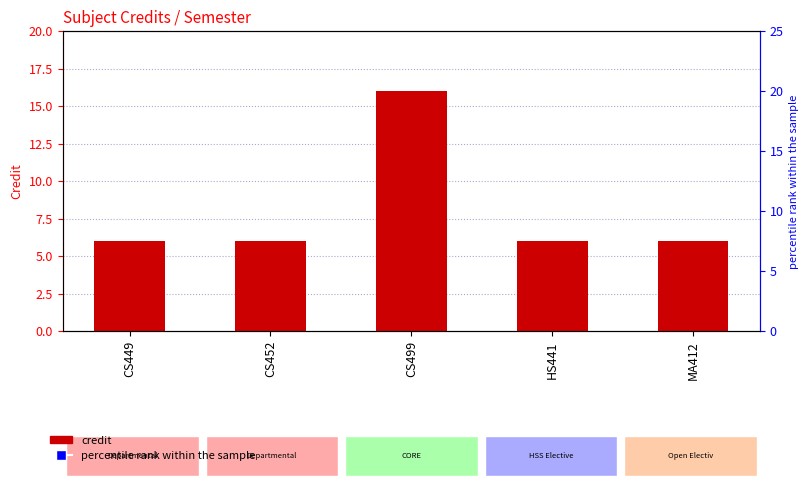

Which series reaches the minimum Y coordinate?

Credit